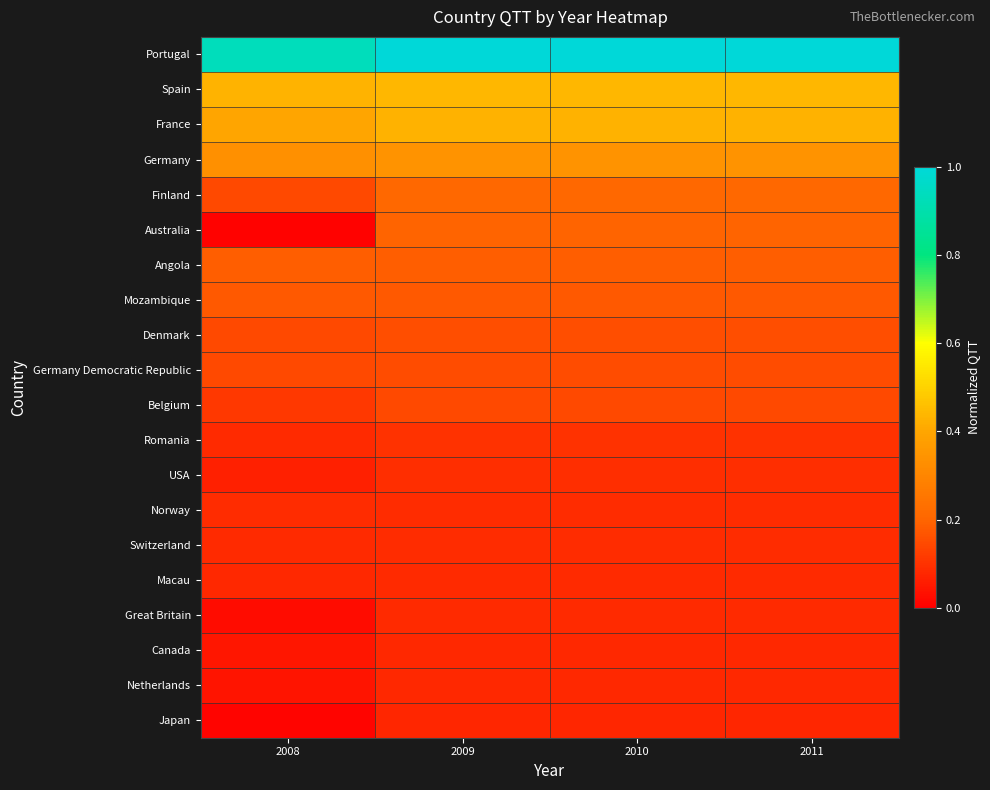

What is the total value across all series at 2011?

4.2